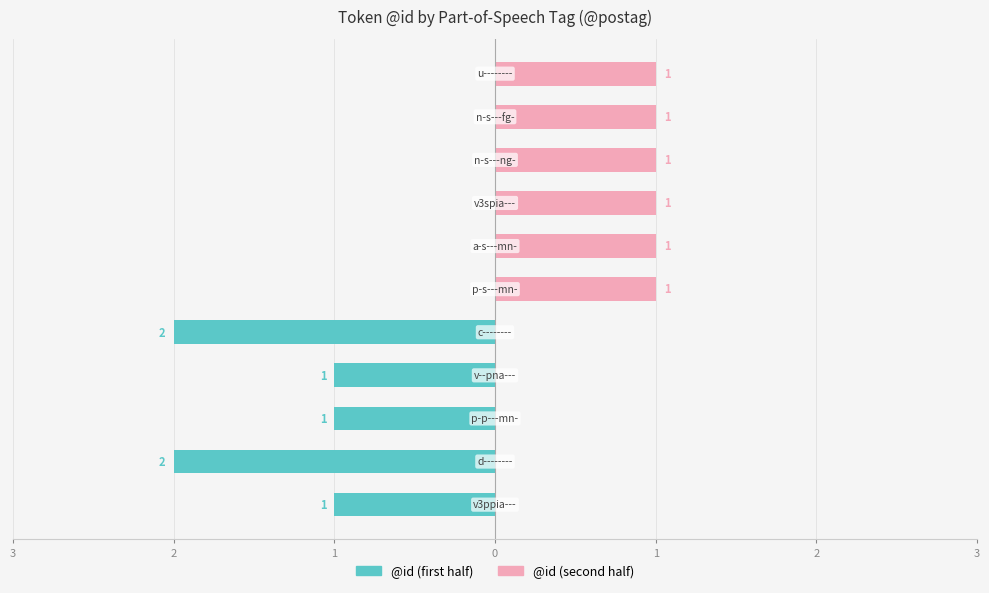

How many bars are there in each group?

2